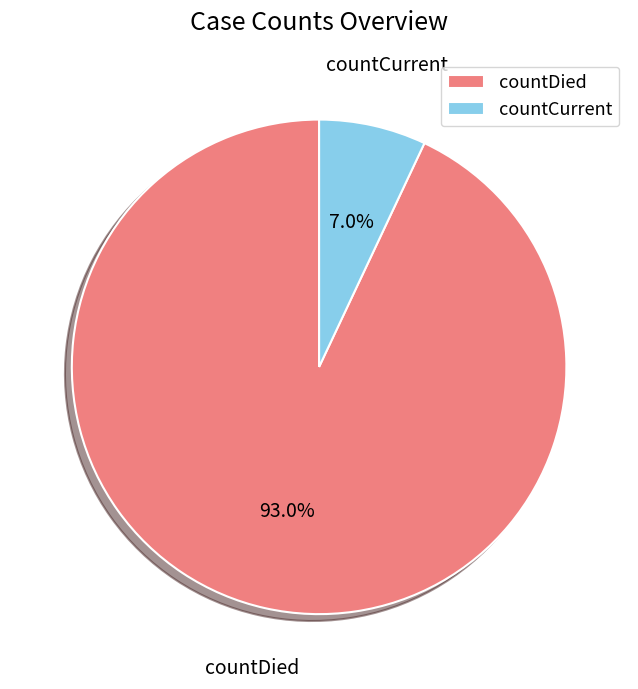

Rank the categories by value from lowest to highest.

countCurrent, countDied